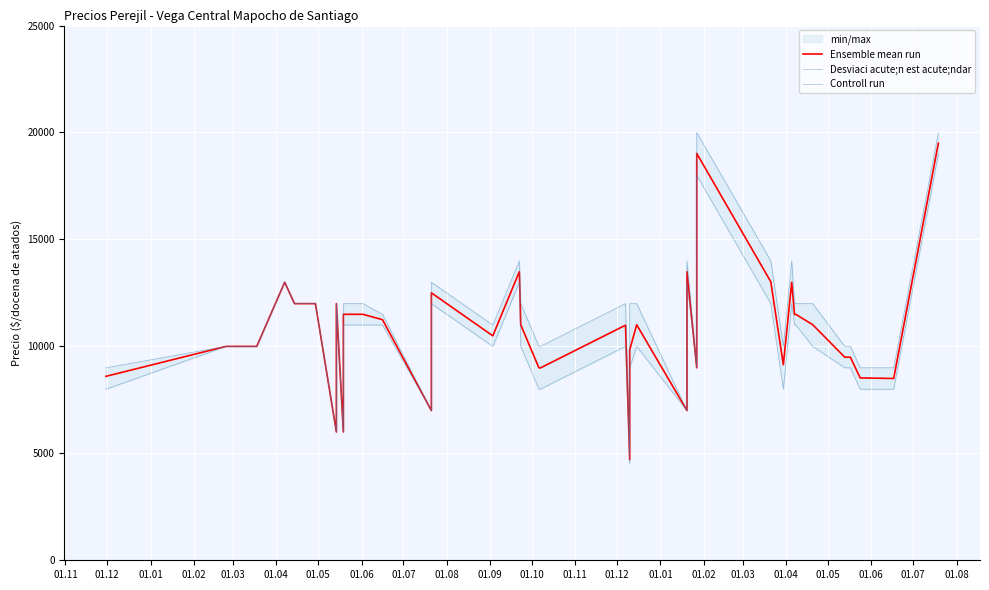

How many data points does each series have?

39